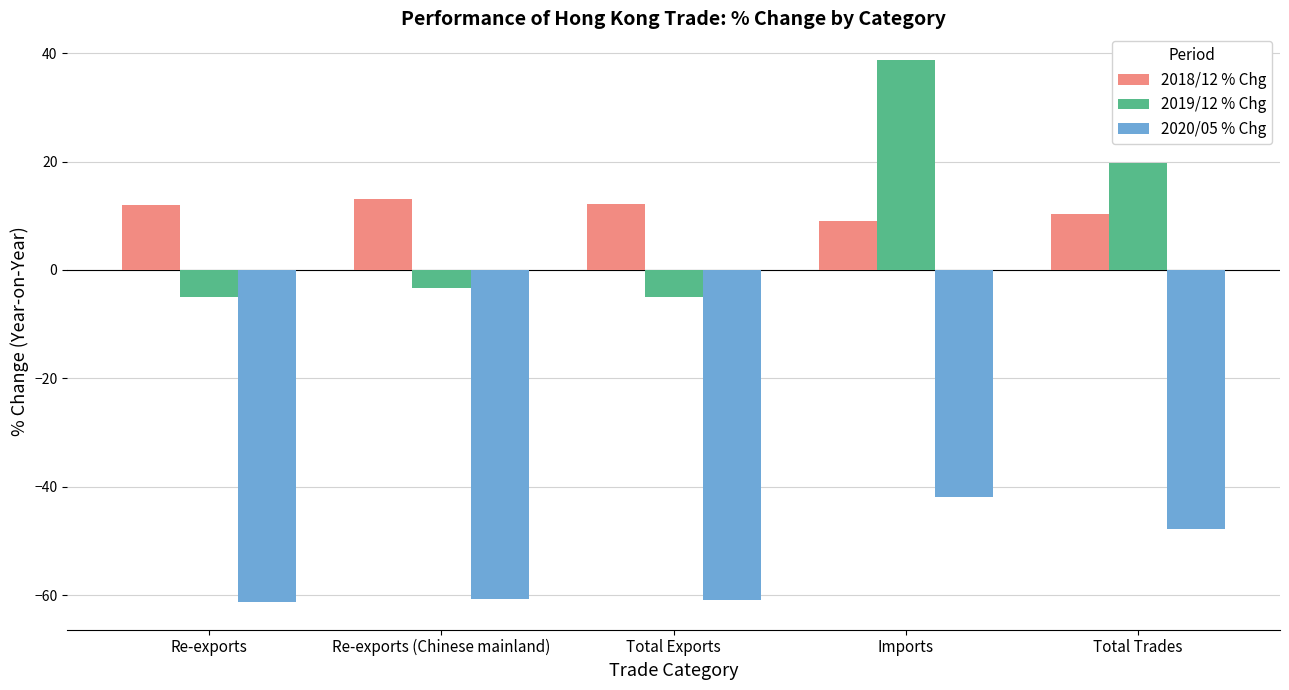

At which label is 2020/05 % Chg closest to -51?

Total Trades